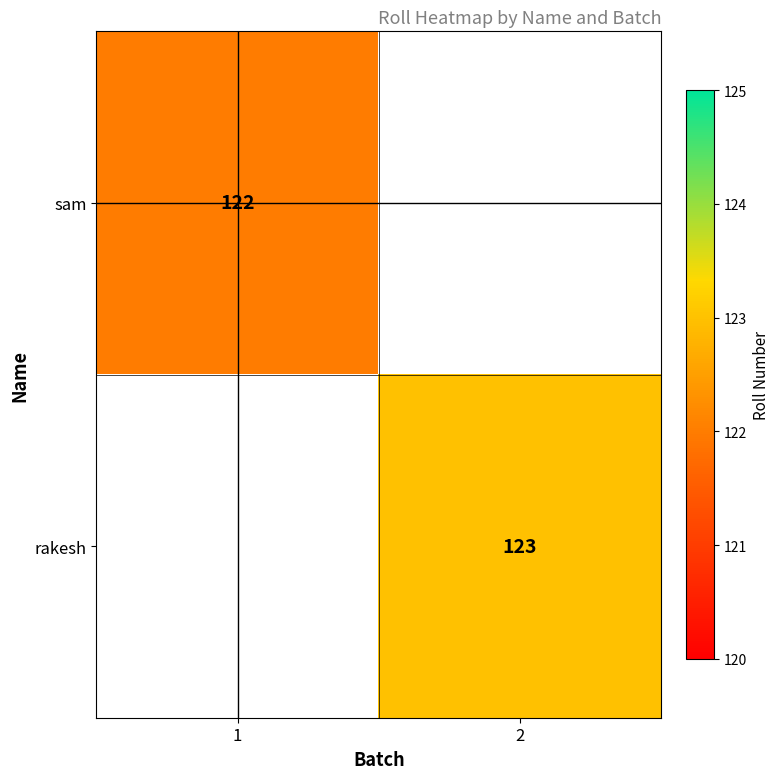

Is it true that rakesh equals 123 at 2?

True